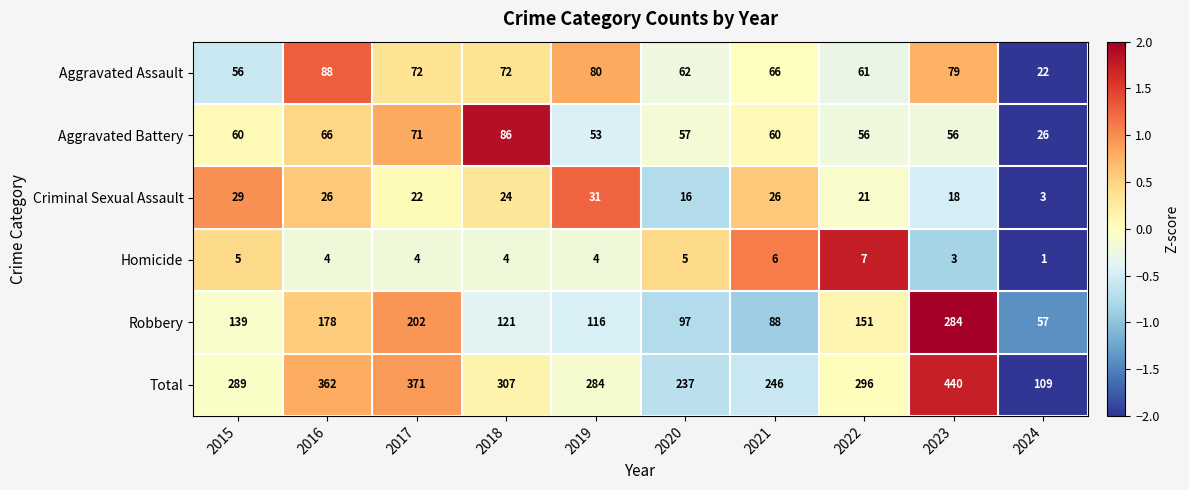

What is the difference between the Total values at 2020 and 2021?

9